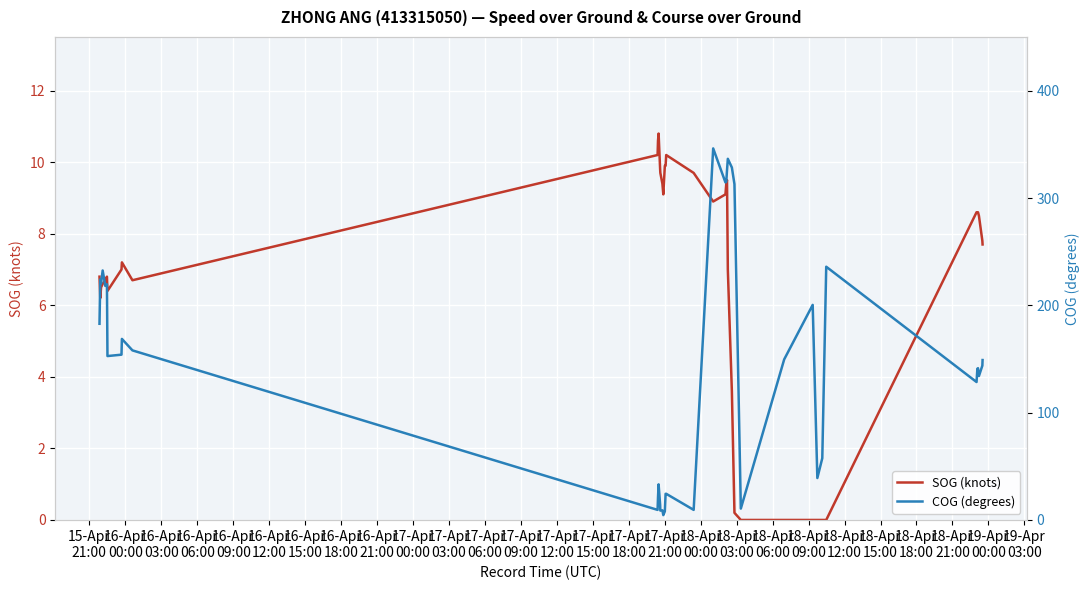

How many series are shown in this chart?

2